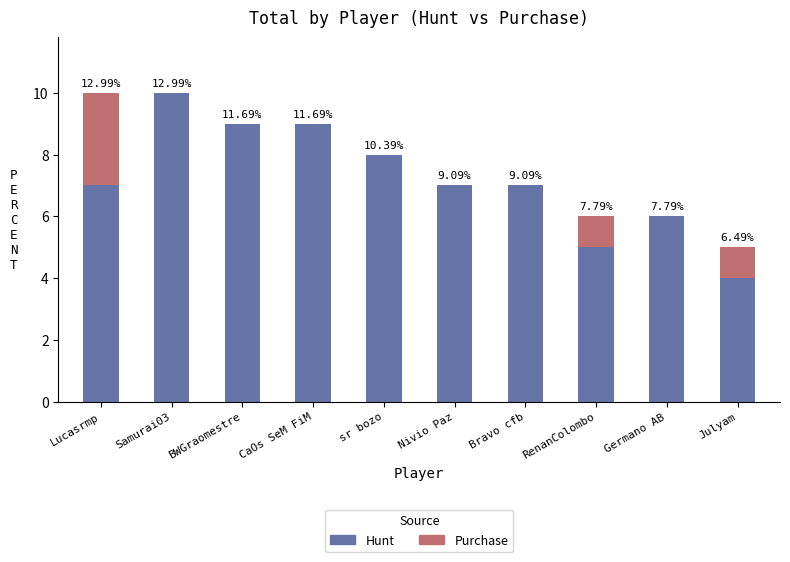

Which category has the lowest value in the Hunt series?

Julyam